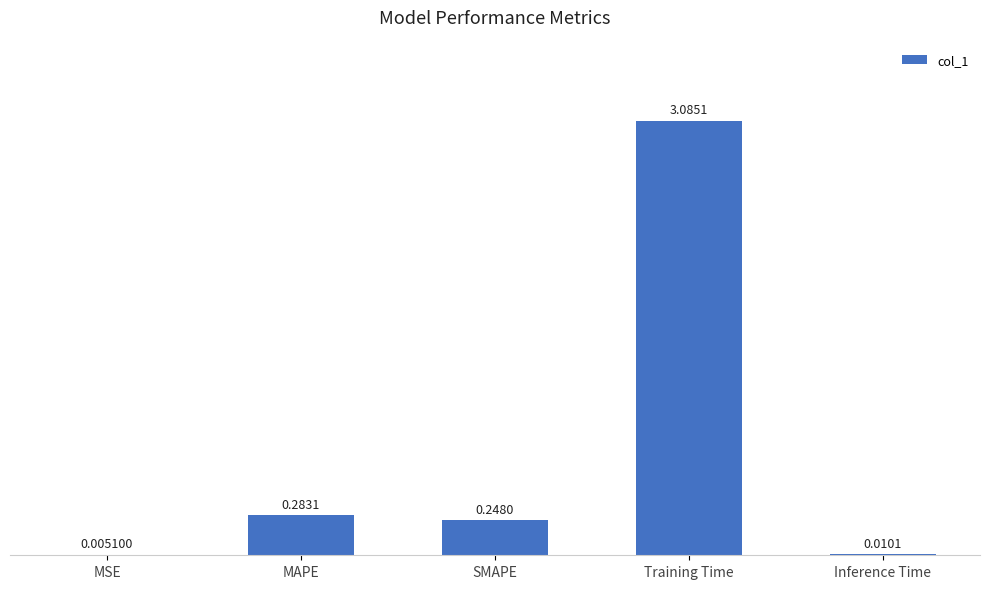

At which label is the value closest to 1?

MAPE